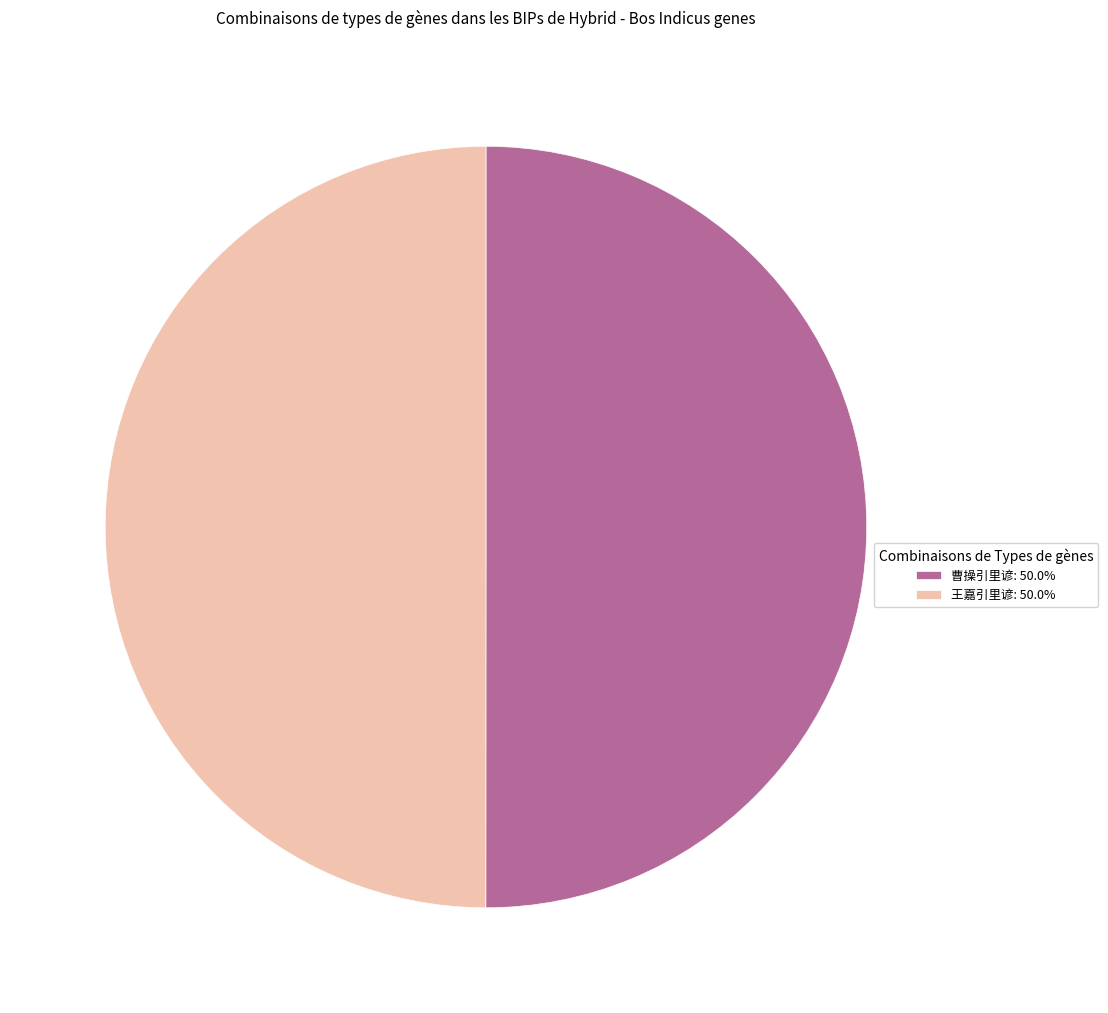

What is the ratio of the value at 曹操引里谚: 50.0% to the value at 王嘉引里谚: 50.0%?

1.0